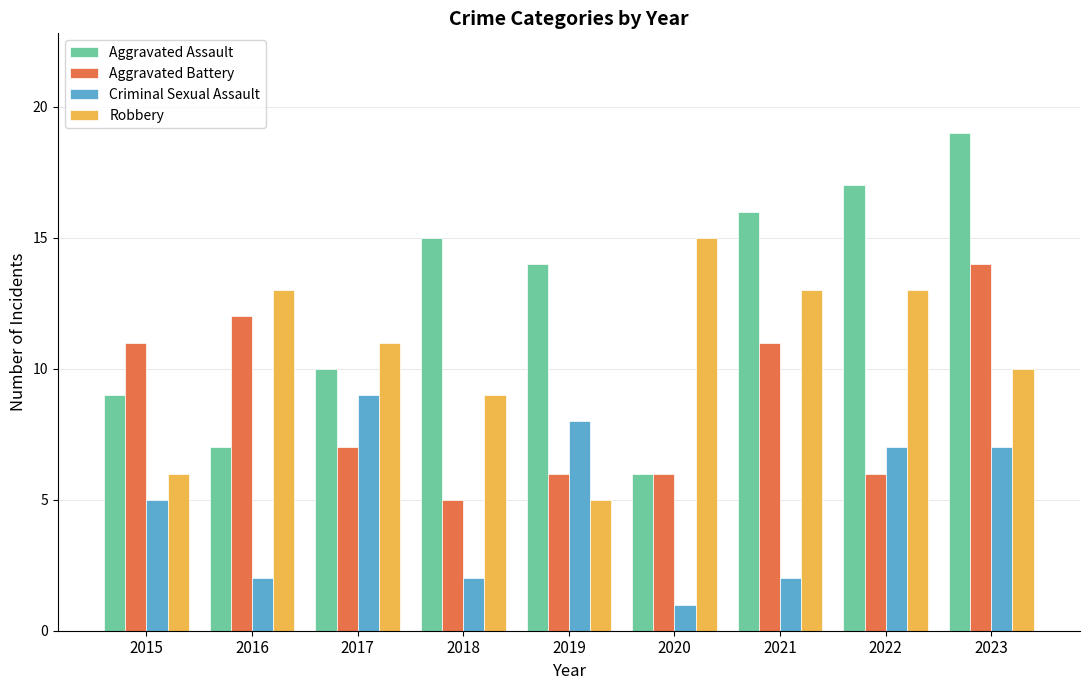

The value of Aggravated Assault at 2017 is 10. True or false?

True